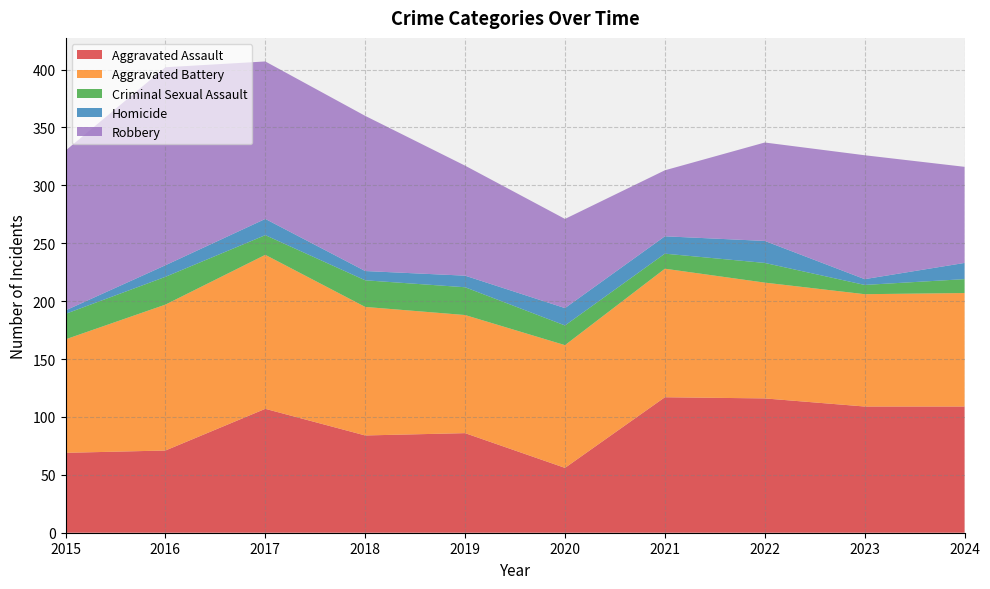

Reading left to right, what are all the values shown in this chart?

Aggravated Assault: 2015=69	2016=71	2017=107	2018=84	2019=86	2020=56	2021=117	2022=116	2023=109	2024=109
Aggravated Battery: 2015=98	2016=126	2017=133	2018=111	2019=102	2020=106	2021=111	2022=100	2023=97	2024=98
Criminal Sexual Assault: 2015=22	2016=24	2017=17	2018=23	2019=24	2020=17	2021=13	2022=17	2023=8	2024=12
Homicide: 2015=3	2016=10	2017=14	2018=8	2019=10	2020=15	2021=15	2022=19	2023=5	2024=14
Robbery: 2015=138	2016=171	2017=136	2018=134	2019=95	2020=77	2021=57	2022=85	2023=107	2024=83